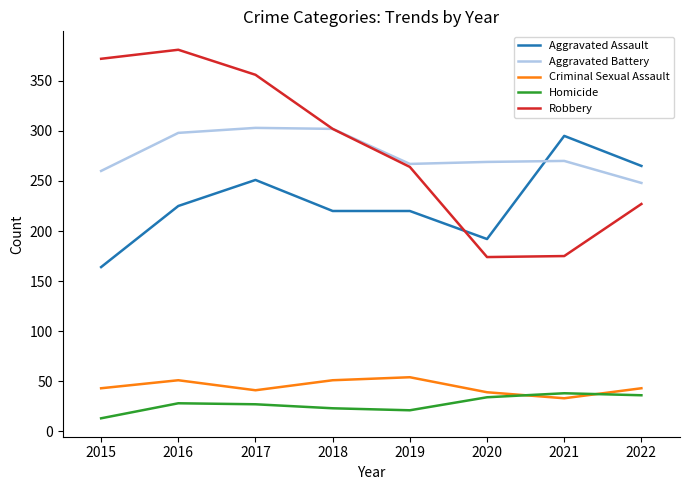

True or false: Robbery has more than 1 points higher than both neighbors.

False